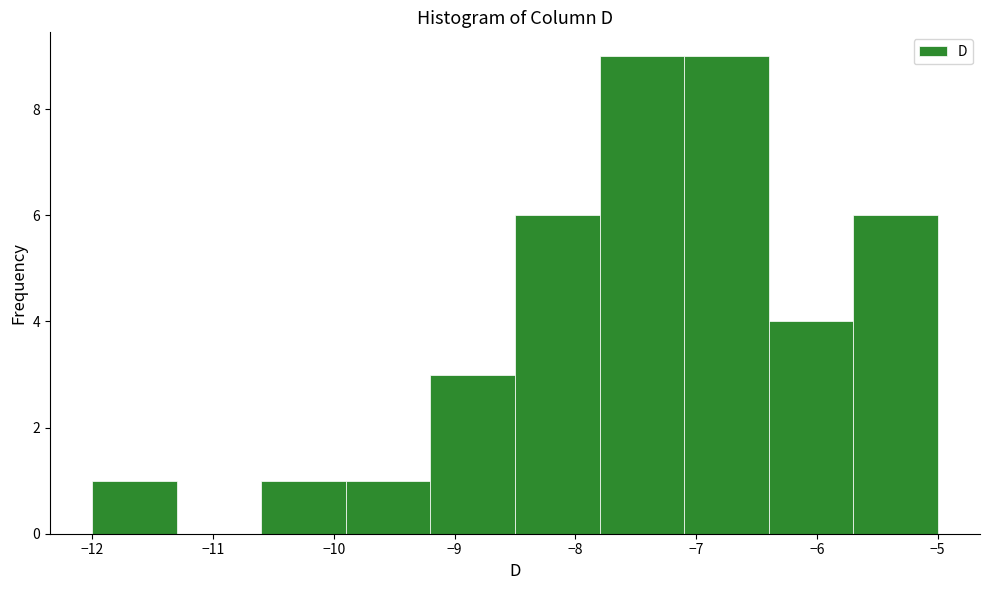

Reading left to right, list every bar in this chart as the range it spans on the x-axis followed by its height. The values are not printed on the chart, so give them approximately, as read against the axis.

-12.0 to -11.3: 1
-11.3 to -10.6: 0
-10.6 to -9.9: 1
-9.9 to -9.2: 1
-9.2 to -8.5: 3
-8.5 to -7.8: 6
-7.8 to -7.1: 9
-7.1 to -6.4: 9
-6.4 to -5.7: 4
-5.7 to -5.0: 6